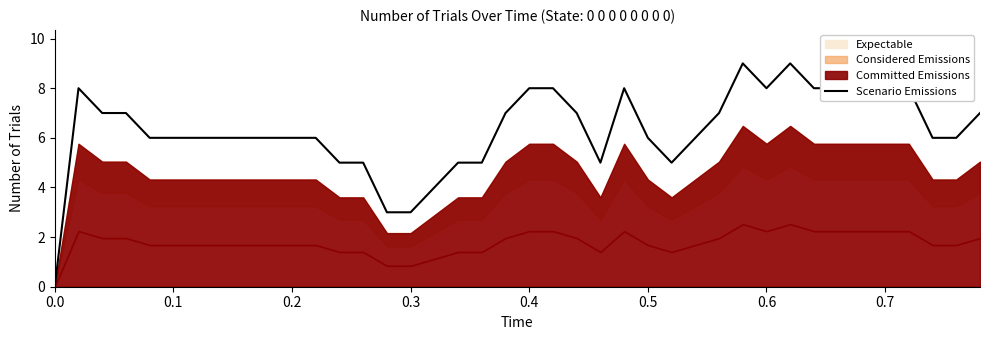

The chart shows a value of 2 at 25. True or false?

False